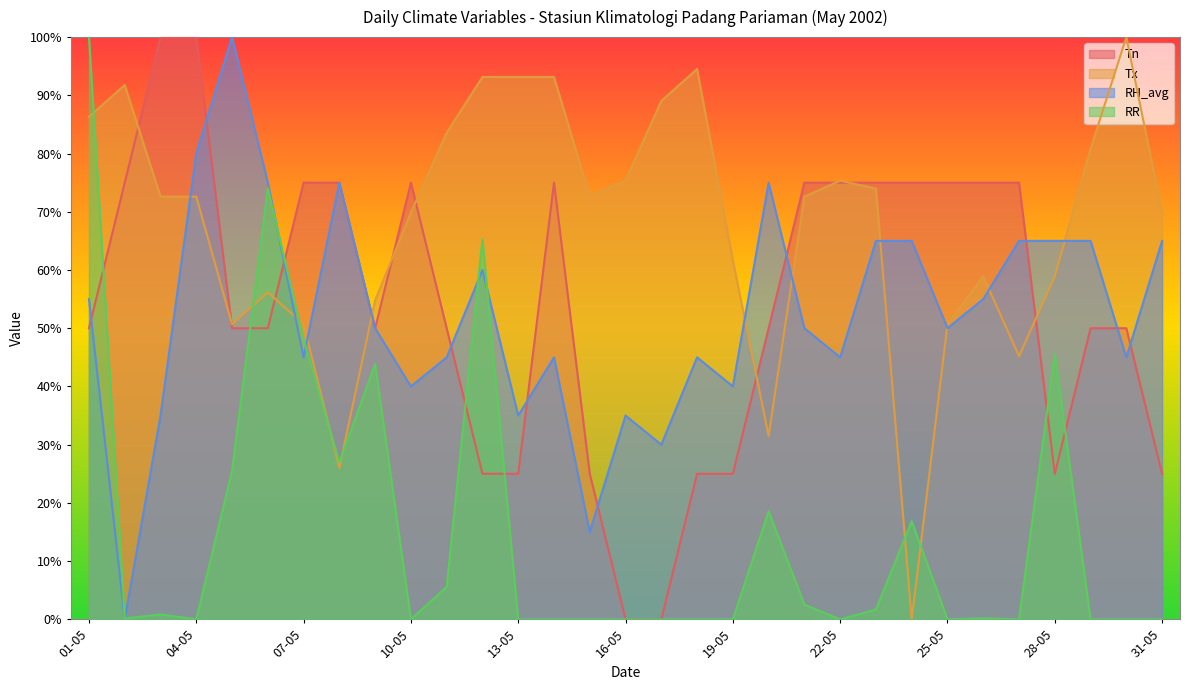

At which label is Tx closest to 50?

05-05